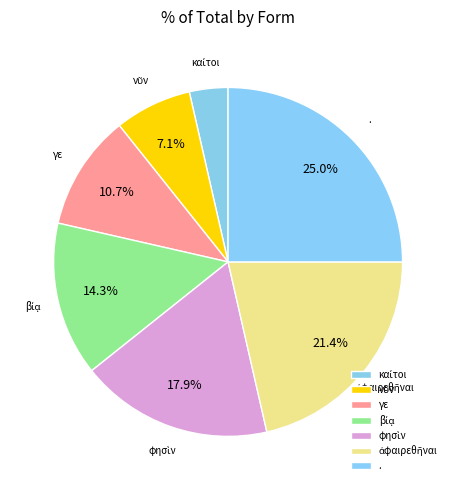

What percentage is NOT represented by γε?

89.3%